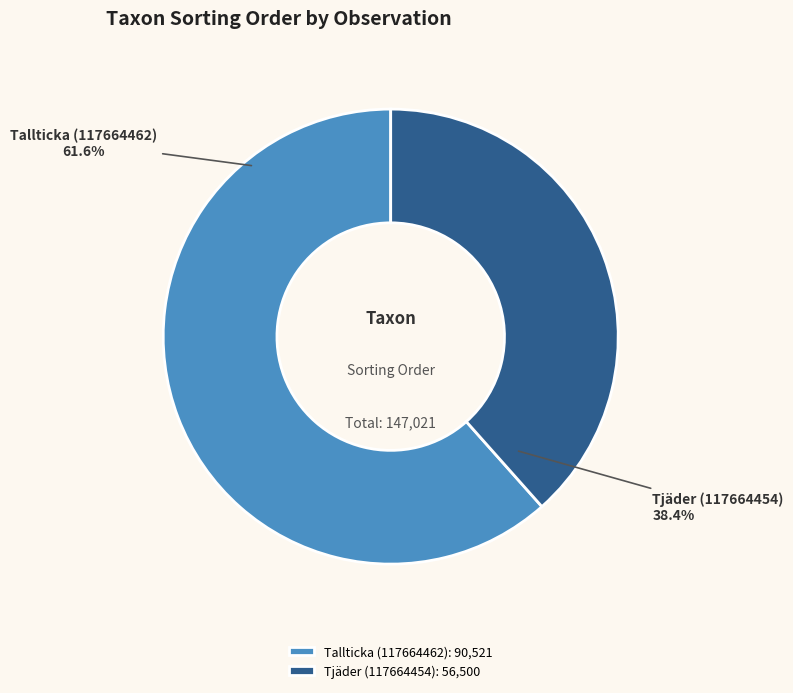

To the nearest percent, what is the difference between the largest and smallest slice percentages?

23%